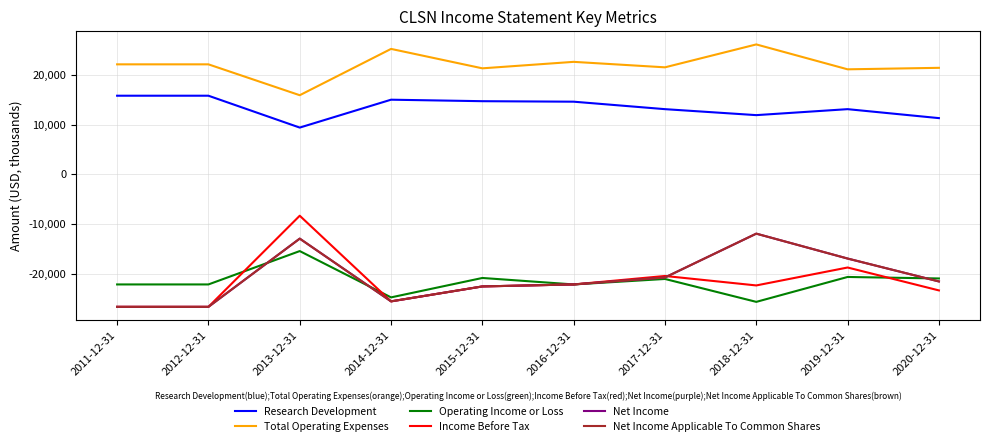

What is the spread (max minus min) of values at 2019-12-31?

41700